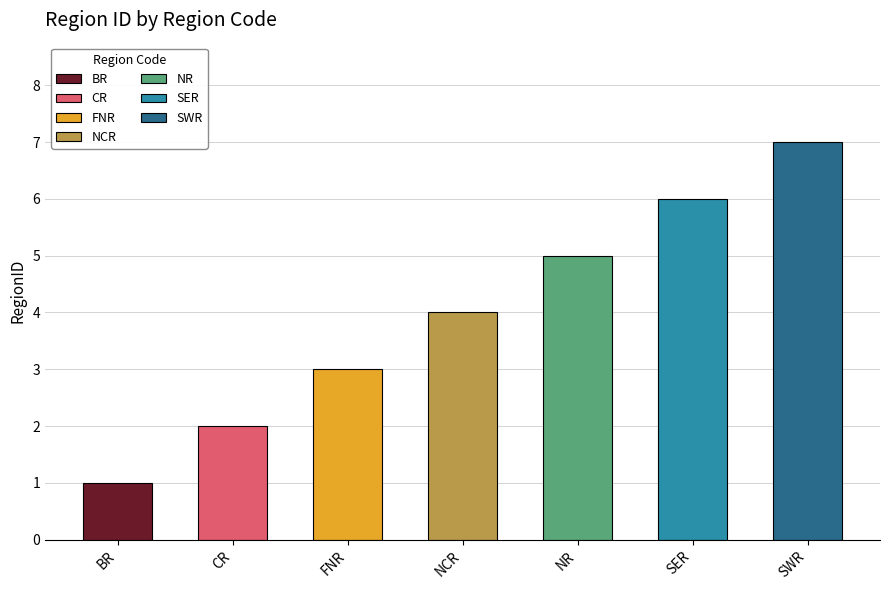

How many data points are less than 4?

3